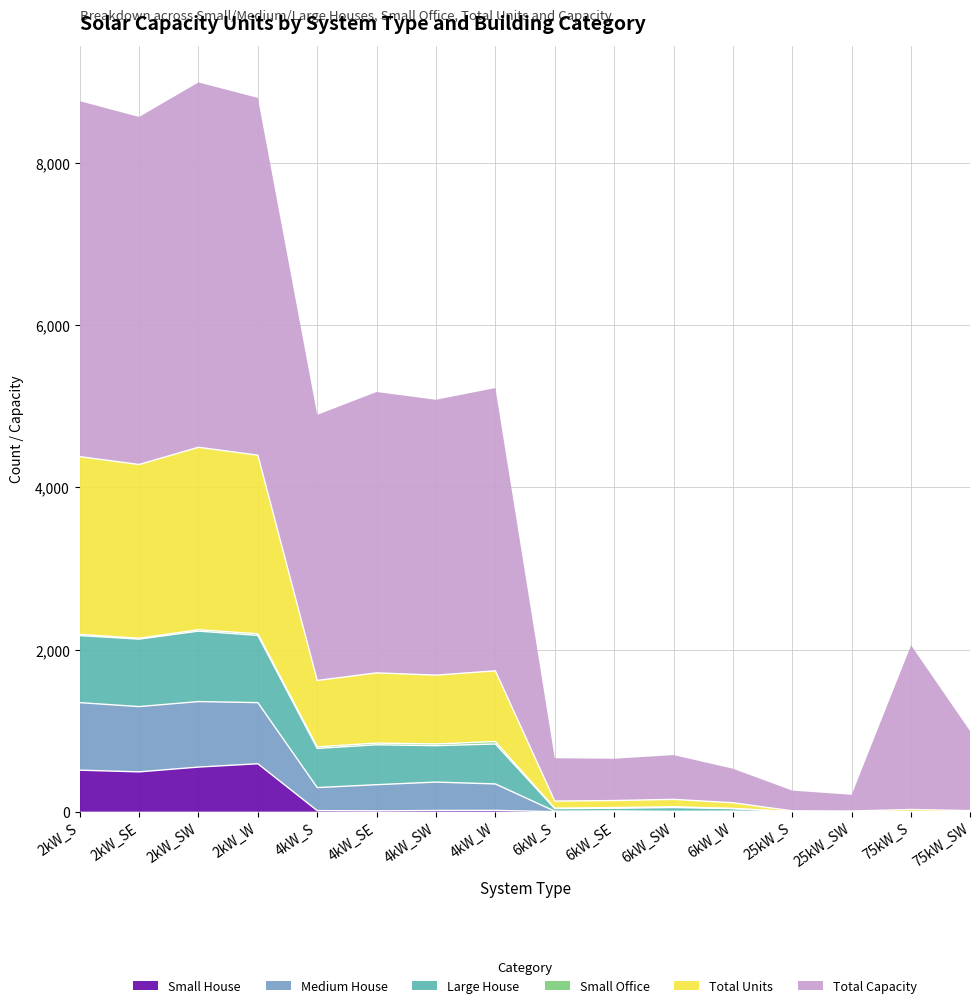

What is the maximum value for Small House?

591